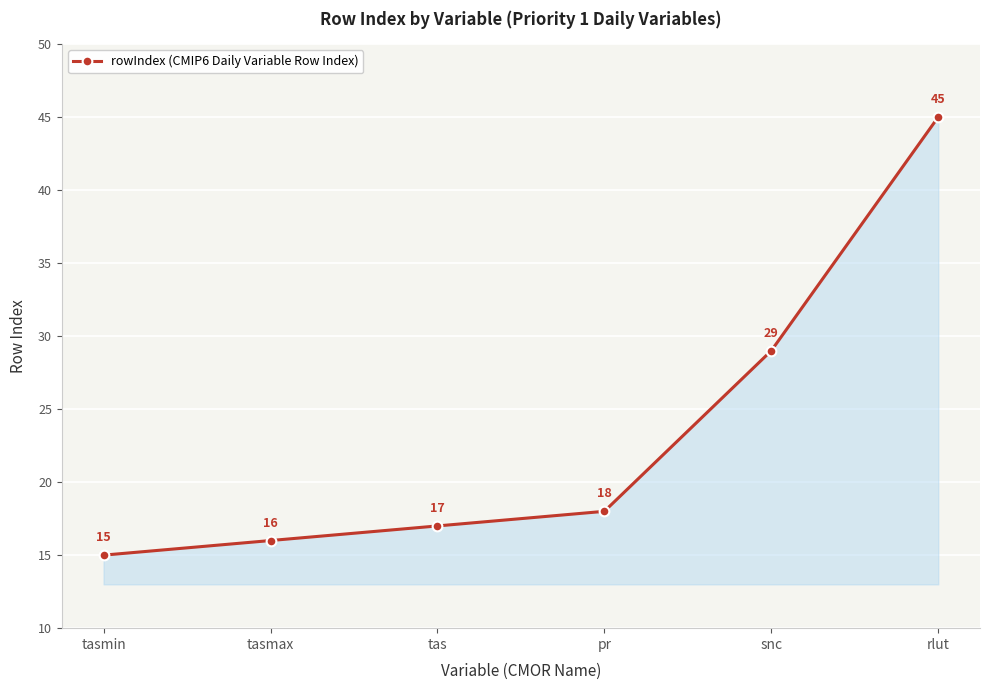

How many distinct data groups are displayed?

1